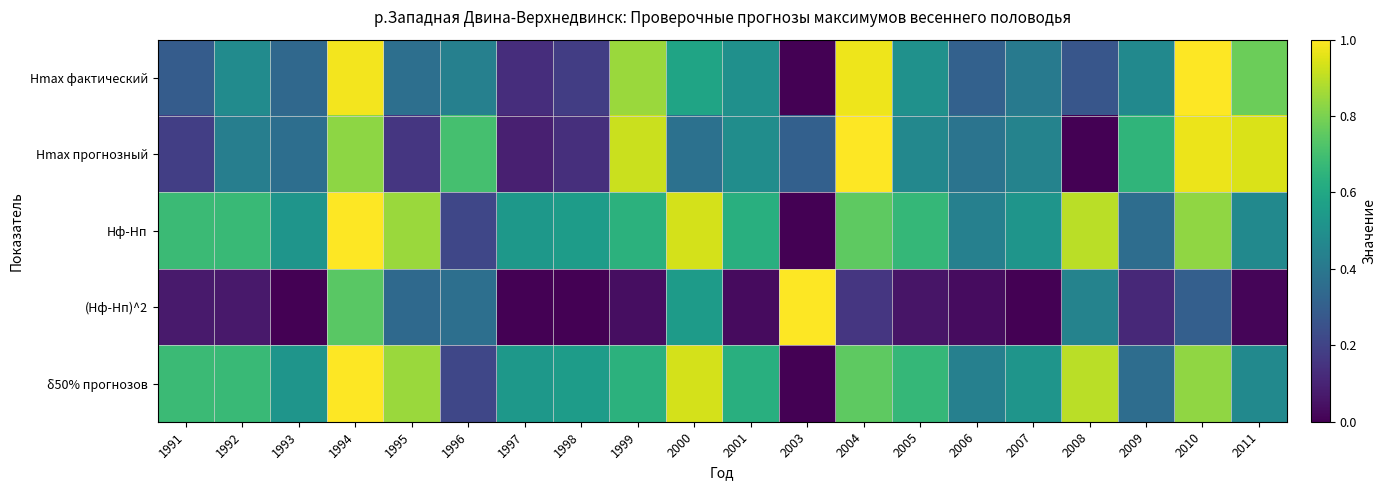

Reading right to left, list all the values displayed in this chart.

Hmax фактический: 2011=0.8	2010=1.0	2009=0.5	2008=0.3	2007=0.4	2006=0.3	2005=0.5	2004=1.0	2003=0.0	2001=0.5	2000=0.6	1999=0.8	1998=0.2	1997=0.1	1996=0.4	1995=0.4	1994=1.0	1993=0.3	1992=0.5	1991=0.3
Hmax прогнозный: 2011=0.9	2010=1.0	2009=0.7	2008=0.0	2007=0.4	2006=0.4	2005=0.5	2004=1.0	2003=0.3	2001=0.5	2000=0.4	1999=0.9	1998=0.1	1997=0.1	1996=0.7	1995=0.2	1994=0.8	1993=0.4	1992=0.4	1991=0.2
Hф-Hп: 2011=0.5	2010=0.8	2009=0.4	2008=0.9	2007=0.5	2006=0.4	2005=0.7	2004=0.8	2003=0.0	2001=0.6	2000=0.9	1999=0.6	1998=0.6	1997=0.5	1996=0.2	1995=0.9	1994=1.0	1993=0.5	1992=0.7	1991=0.7
(Hф-Hп)^2: 2011=0.0	2010=0.3	2009=0.1	2008=0.4	2007=0.0	2006=0.0	2005=0.1	2004=0.2	2003=1.0	2001=0.0	2000=0.5	1999=0.0	1998=0.0	1997=0.0	1996=0.4	1995=0.3	1994=0.7	1993=0.0	1992=0.1	1991=0.1
δ50% прогнозов: 2011=0.5	2010=0.8	2009=0.4	2008=0.9	2007=0.5	2006=0.4	2005=0.7	2004=0.8	2003=0.0	2001=0.6	2000=0.9	1999=0.6	1998=0.6	1997=0.5	1996=0.2	1995=0.9	1994=1.0	1993=0.5	1992=0.7	1991=0.7